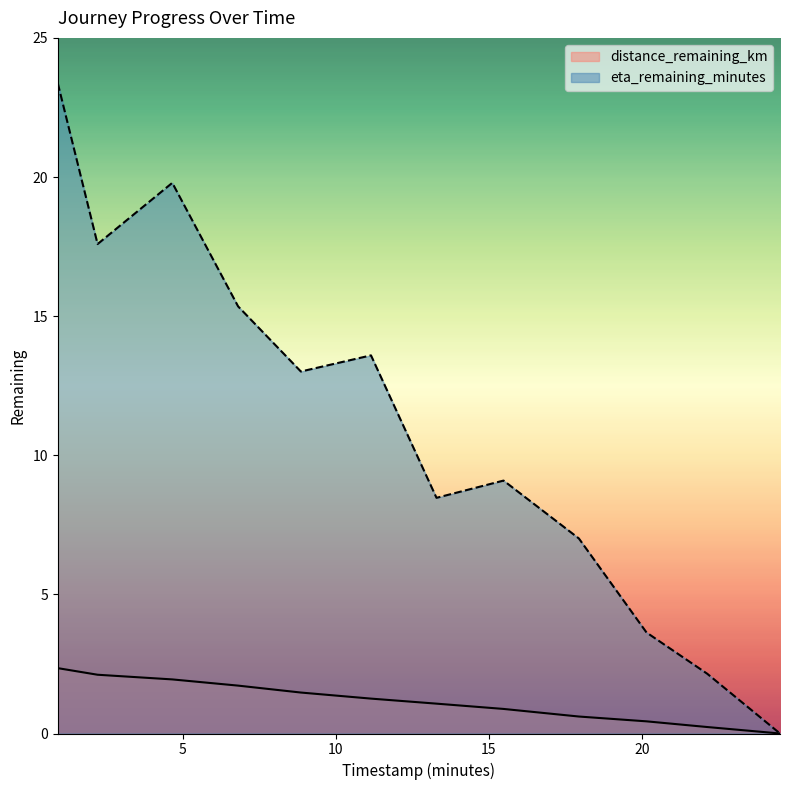

Reading left to right, extract all data points from this chart.

distance_remaining_km: 0.92=2.3	2.22=2.1	4.66=1.9	6.81=1.7	8.86=1.5	11.15=1.3	13.29=1.1	15.48=0.9	17.94=0.6	20.15=0.4	22.13=0.2	24.51=0.0
eta_remaining_minutes: 0.92=23.4	2.22=17.6	4.66=19.8	6.81=15.3	8.86=13.0	11.15=13.6	13.29=8.5	15.48=9.1	17.94=7.0	20.15=3.6	22.13=2.1	24.51=0.0